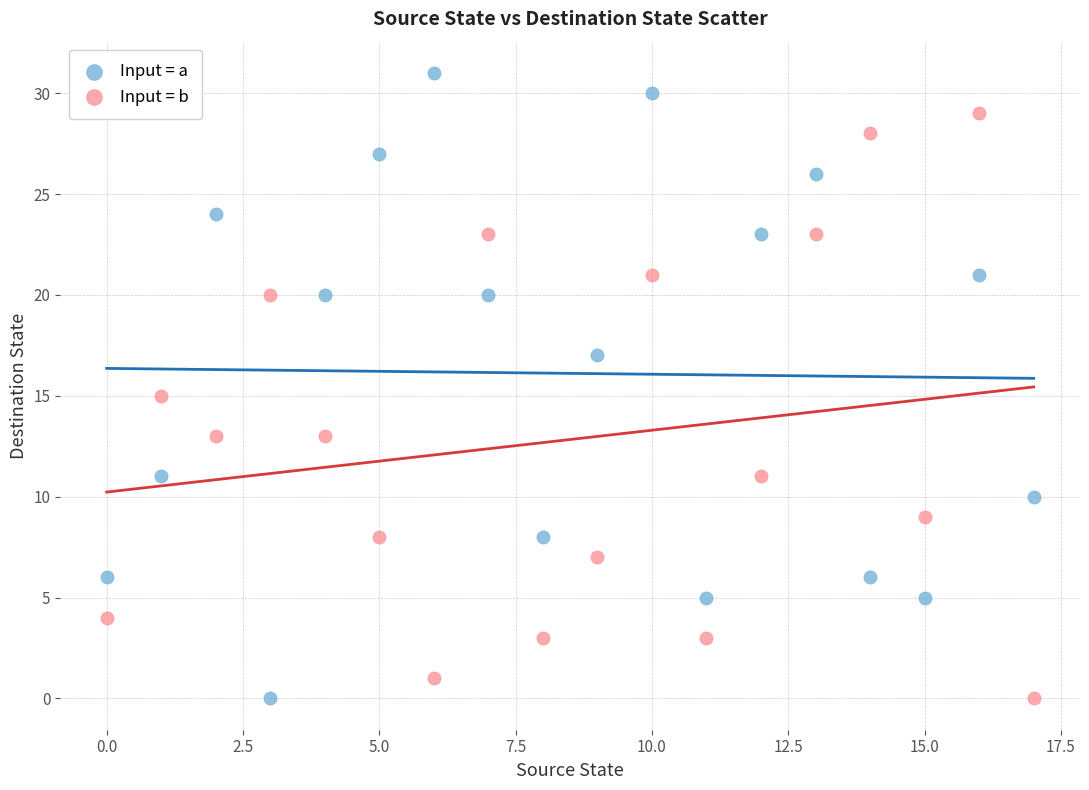

Across all data points, what is the range of Y values (max minus min)?

31